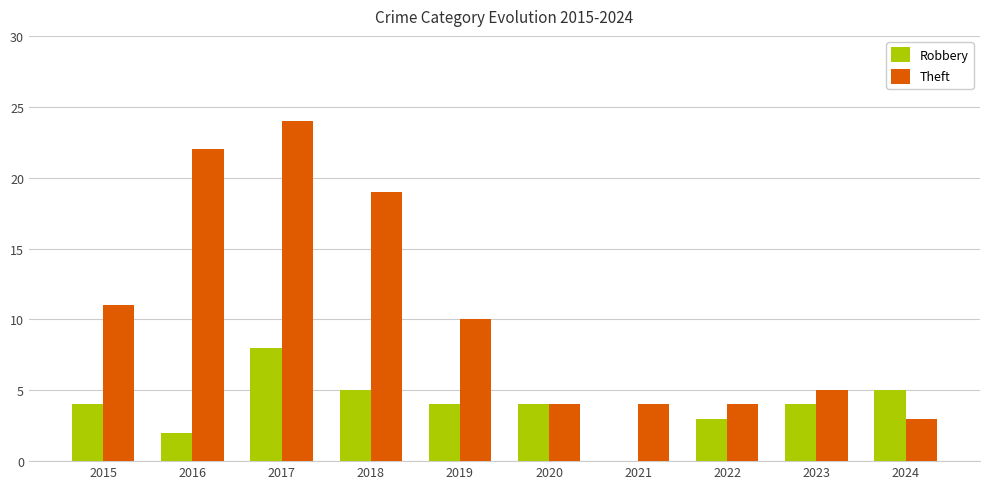

Reading left to right, what are all the values shown in this chart?

Robbery: 2015=4	2016=2	2017=8	2018=5	2019=4	2020=4	2021=0	2022=3	2023=4	2024=5
Theft: 2015=11	2016=22	2017=24	2018=19	2019=10	2020=4	2021=4	2022=4	2023=5	2024=3